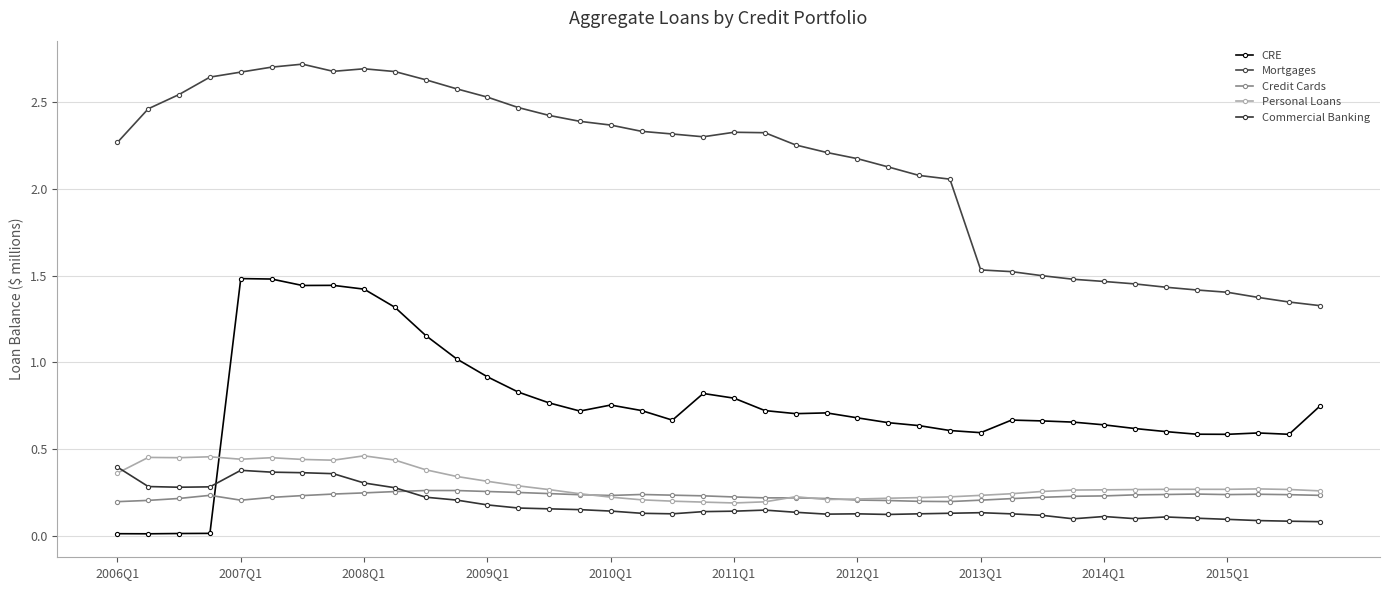

In Commercial Banking, how many points are higher than both neighbors (excluding endpoints)?

6